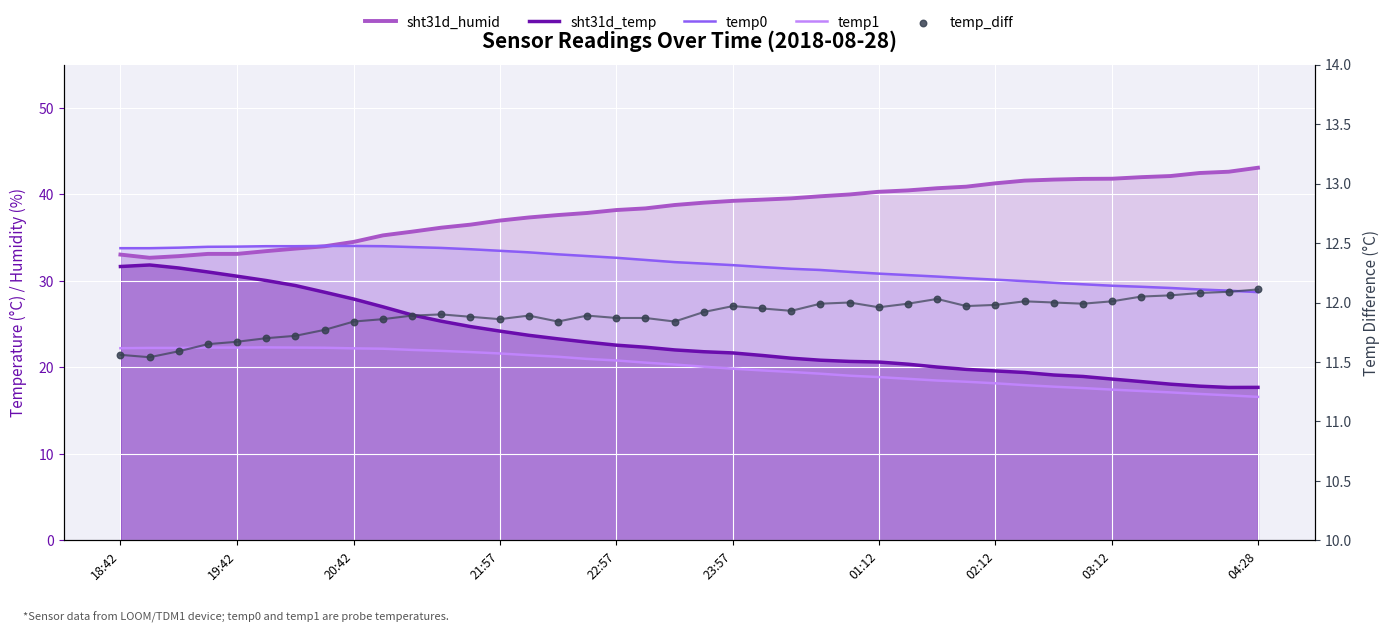

At how many categories does at least one series exceed 41?

10